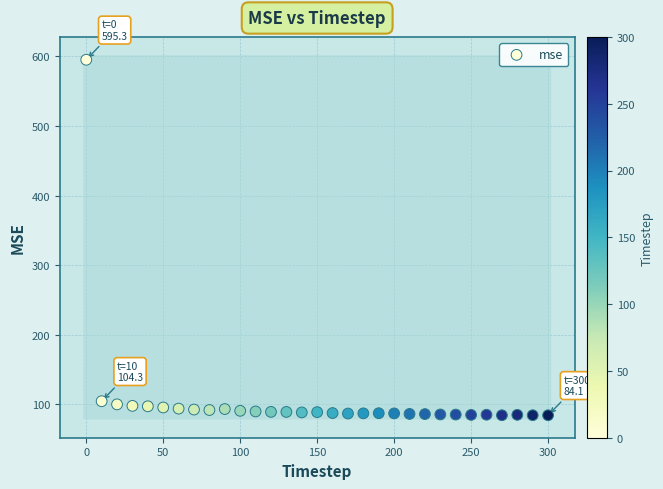

What is the range of X values (max minus min)?

300.0